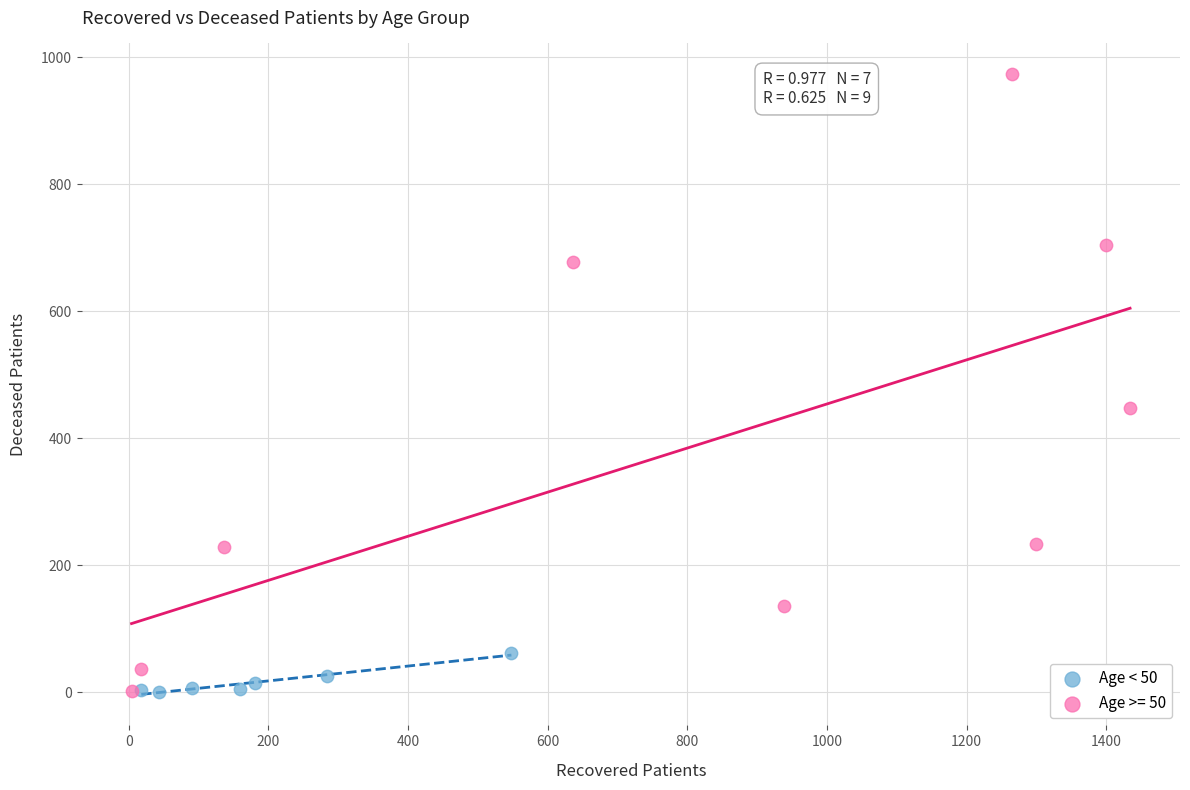

Which series has the largest Y range (max minus min)?

Age >= 50